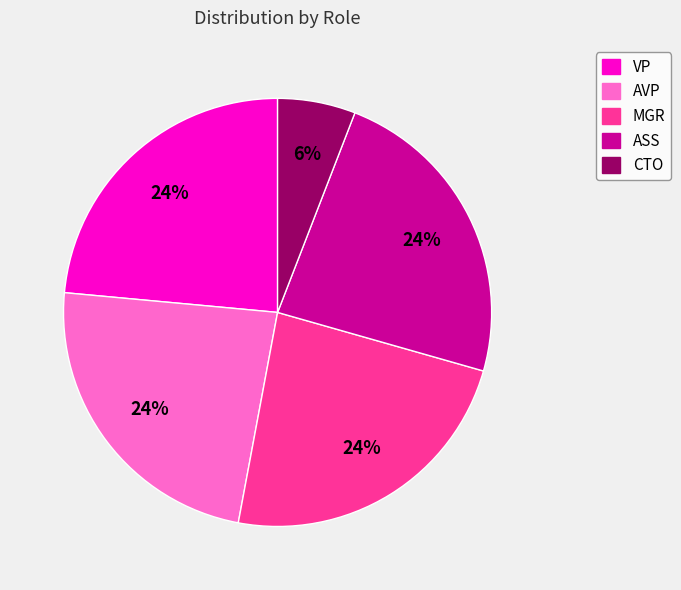

Is VP the majority of the pie?

No